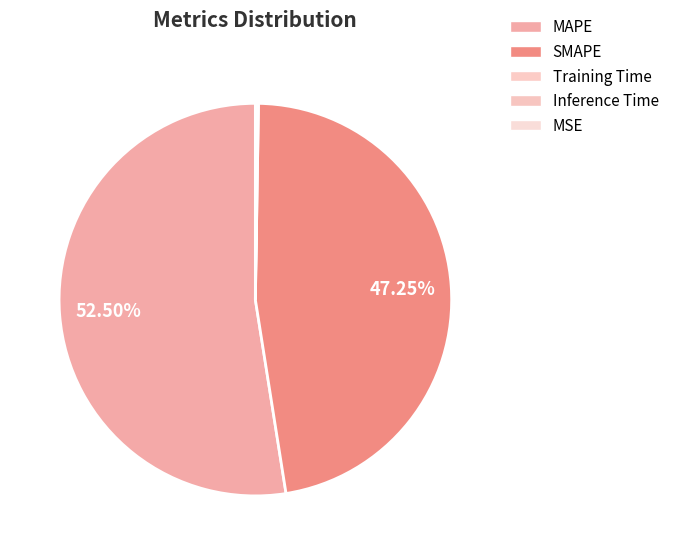

To the nearest percent, what is the average slice percentage?

20%